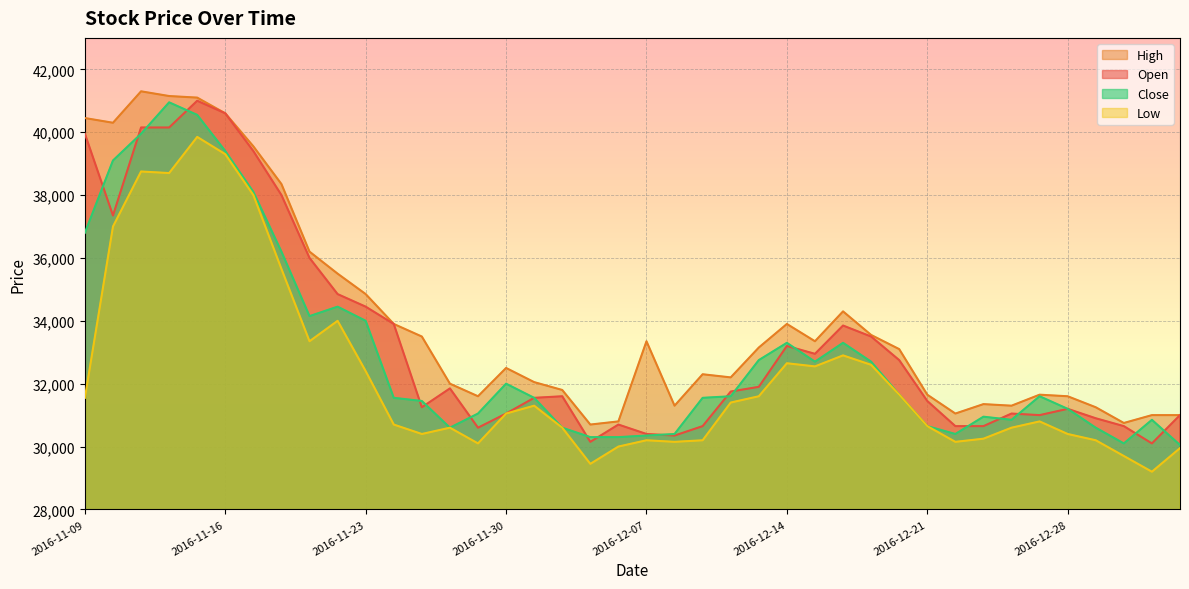

Which series ends up on top after the final intersection of Open and Close?

Open